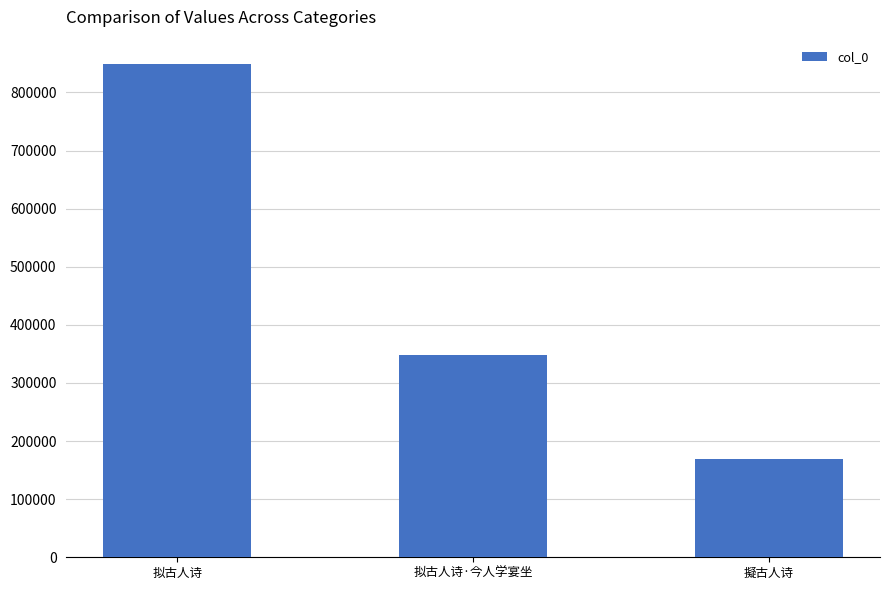

Reading left to right, what are all the values shown in this chart?

拟古人诗=848336	拟古人诗·今人学宴坐=347424	擬古人诗=168626